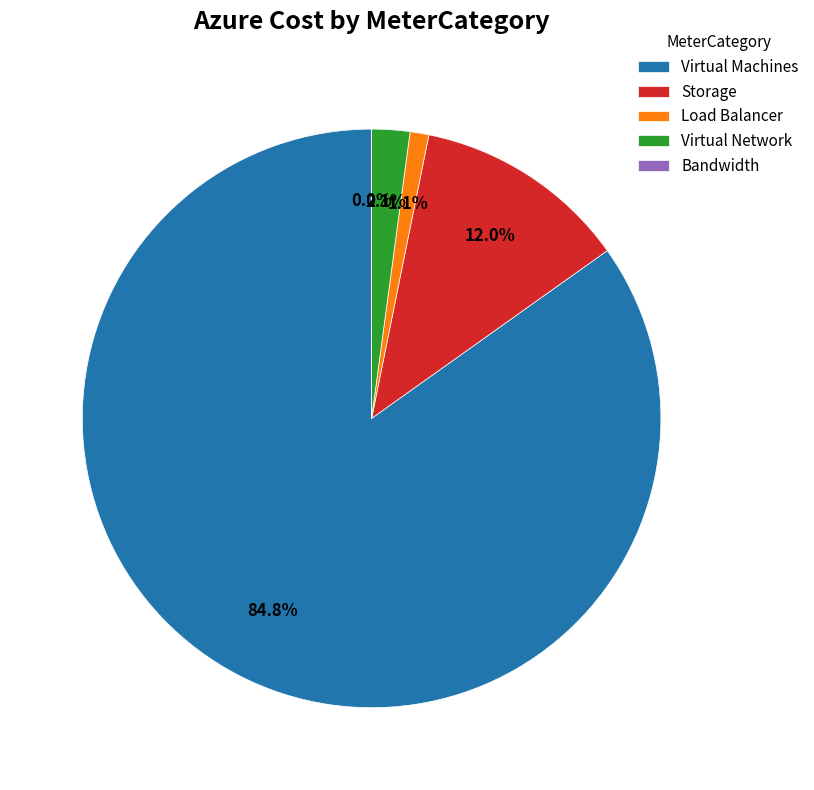

What is the largest slice in the pie chart?

Virtual Machines